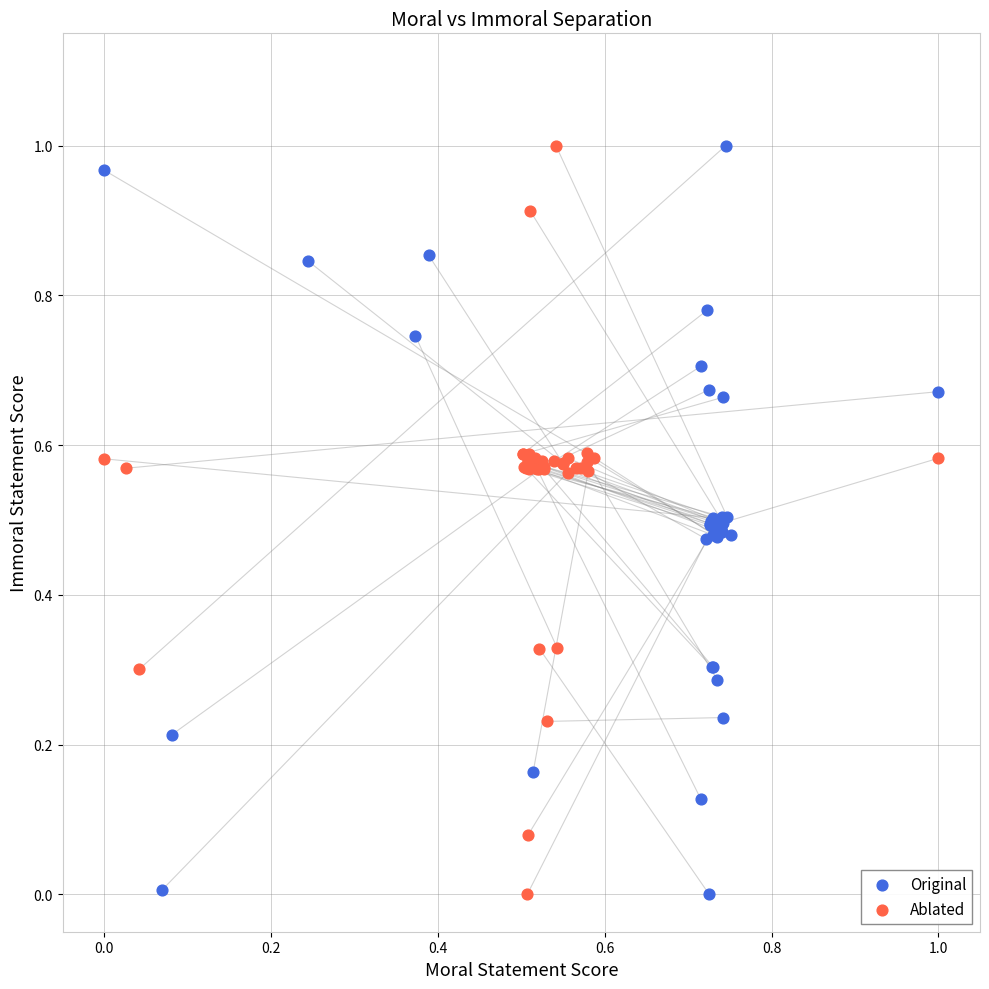

What are all the series names shown in the legend?

Original, Ablated